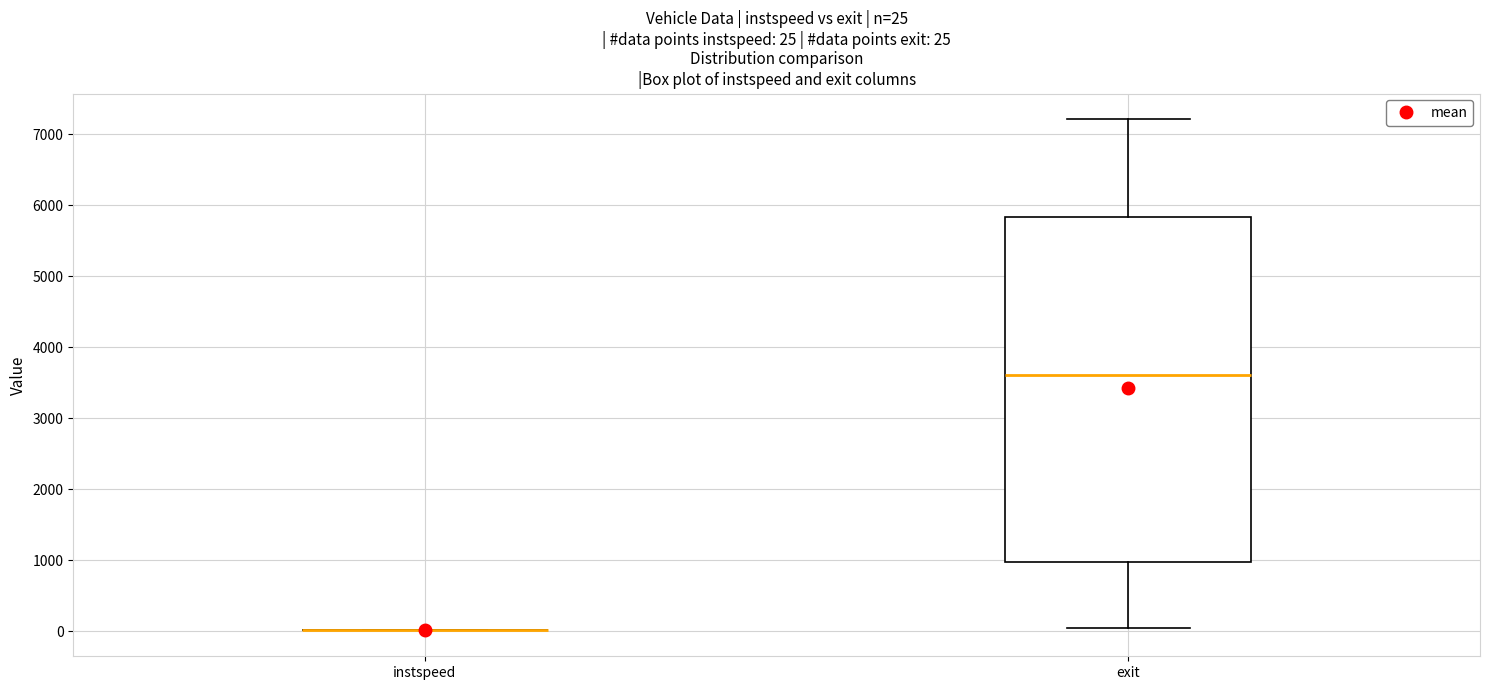

Comparing the boxes themselves (not the whiskers), which one is the tallest?

exit